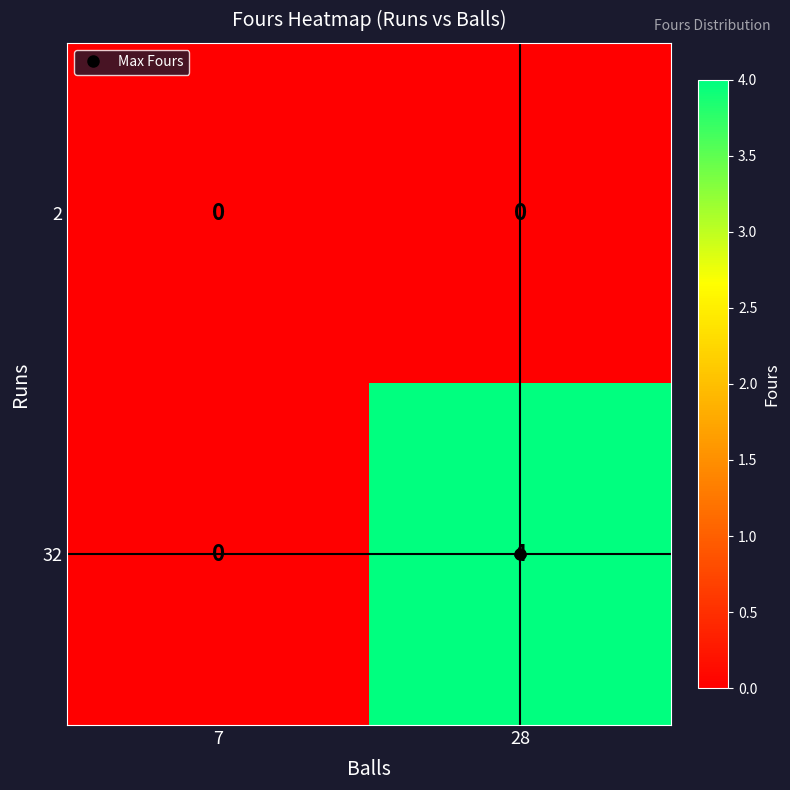

Which category has the highest value in the 32 series?

28